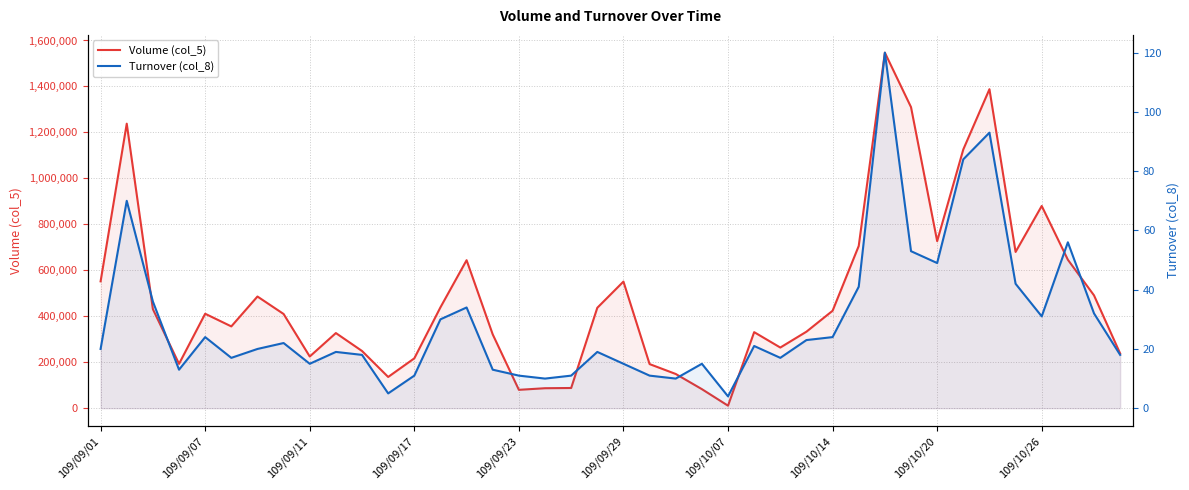

What is the difference between the maximum and minimum values in the Turnover (col_8) series?

116